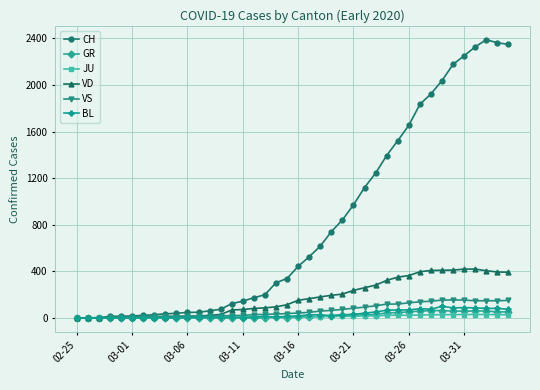

Which series has the largest range (max minus min)?

CH